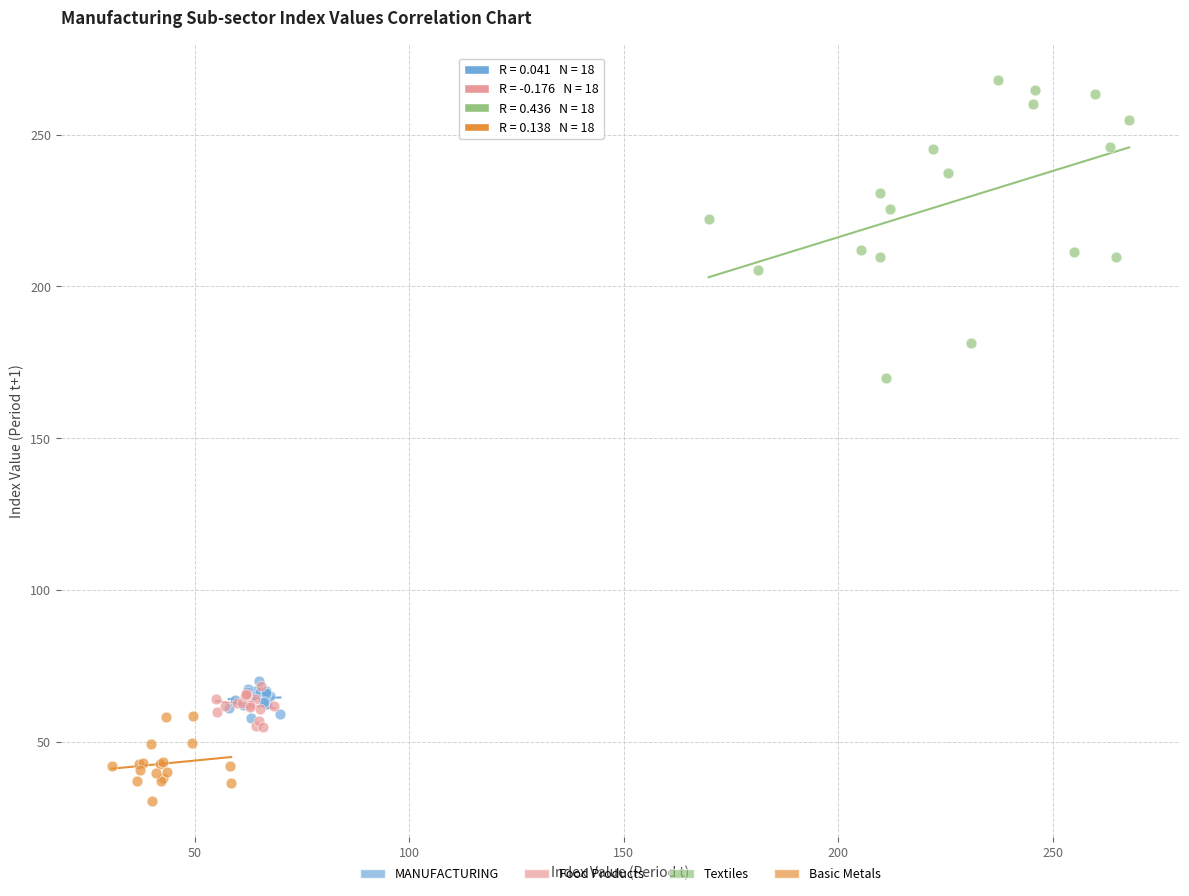

Which series has the largest Y range (max minus min)?

Textiles